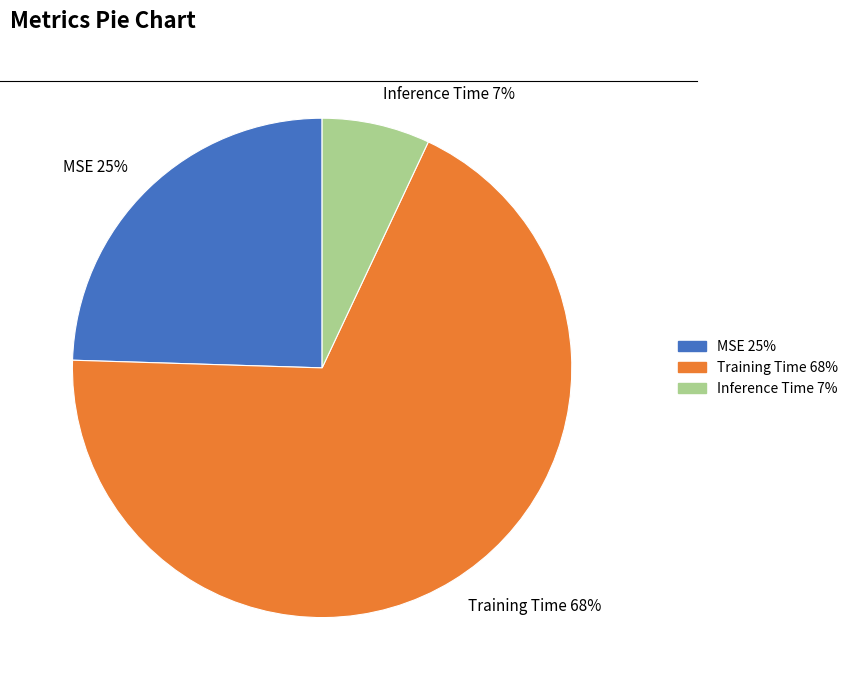

The MSE slice represents 25% of the pie. True or false?

True